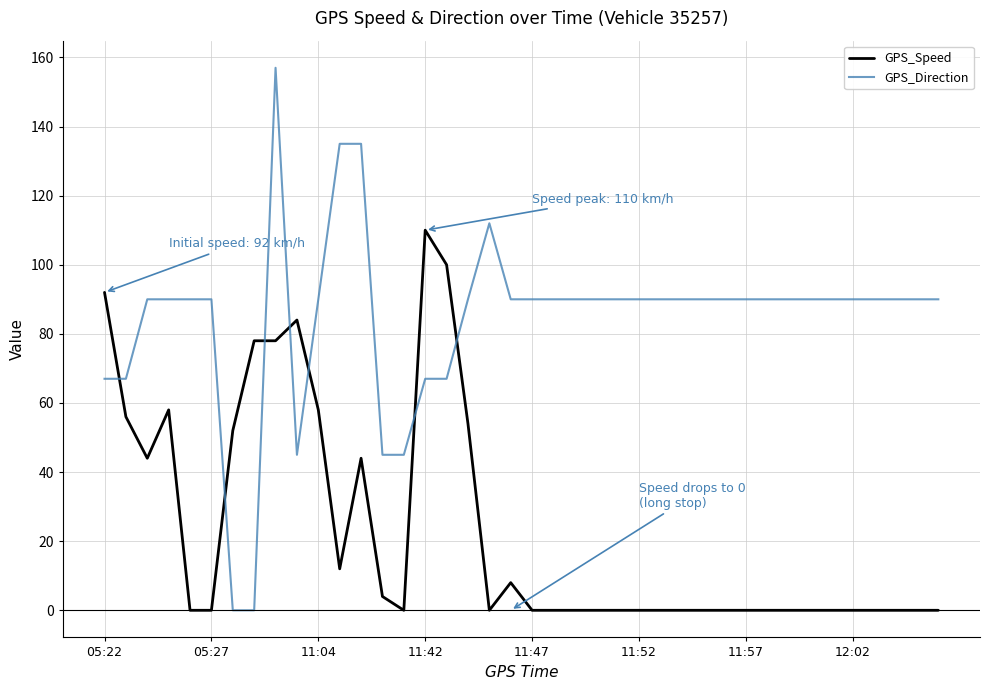

Which series ends up on top after the final intersection of GPS_Speed and GPS_Direction?

GPS_Direction